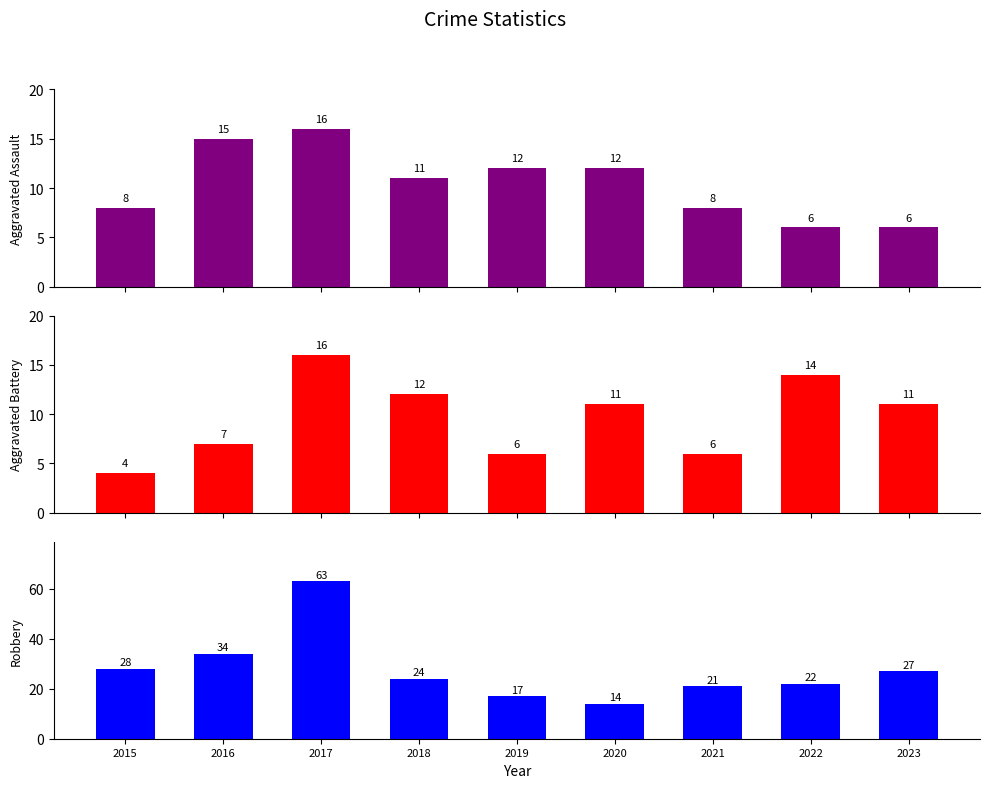

Which series has the largest range (max minus min)?

Robbery